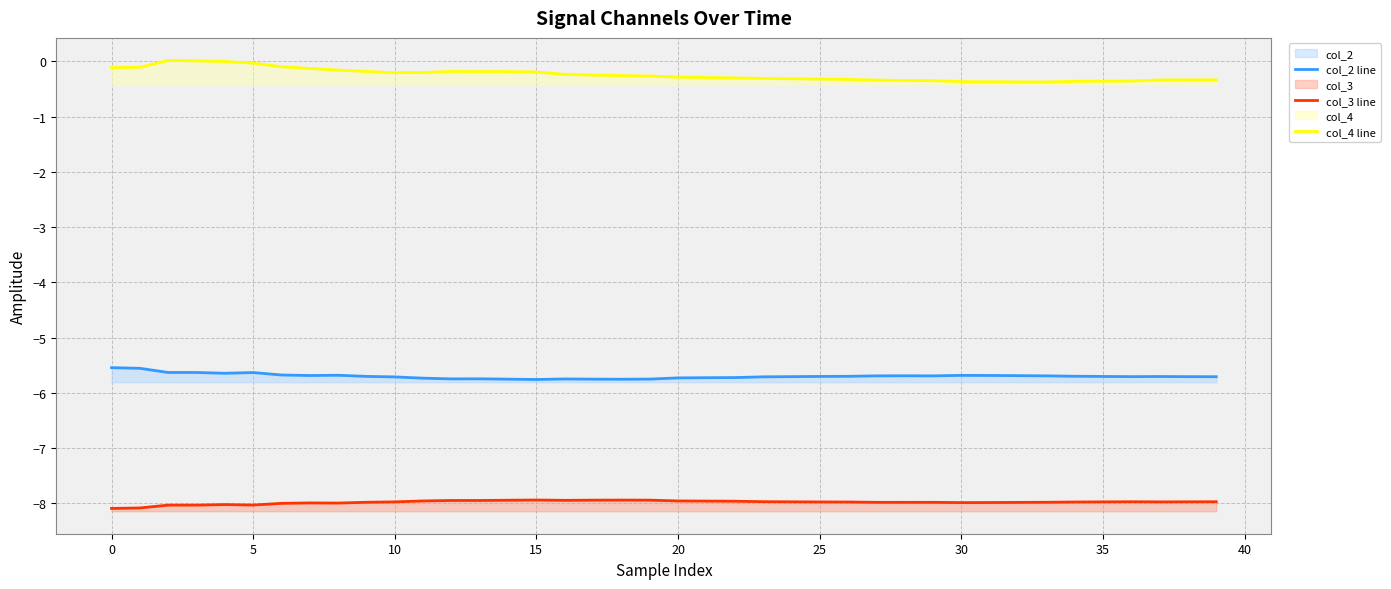

What is the difference between the maximum and minimum values in the col_3 line series?

0.2